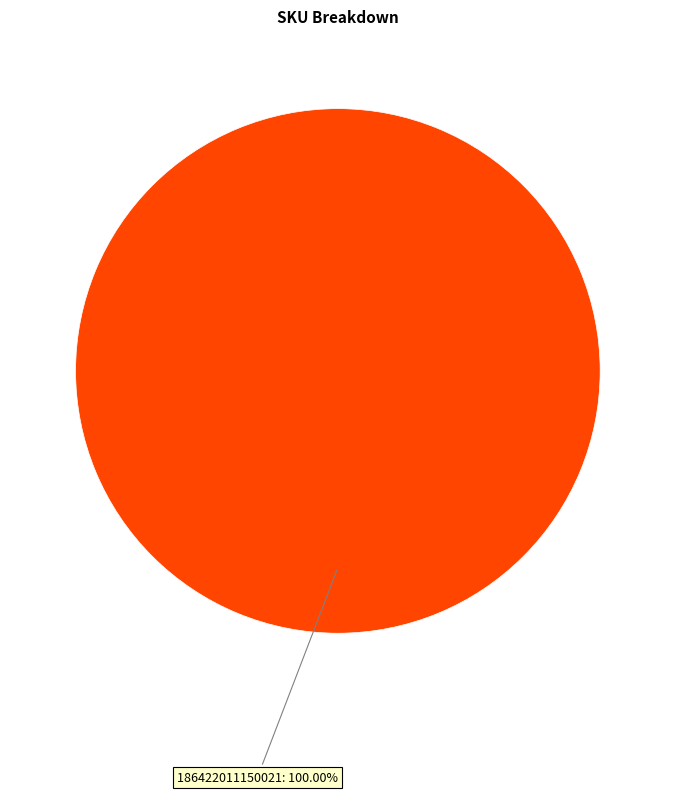

Count the number of slices in the pie.

1